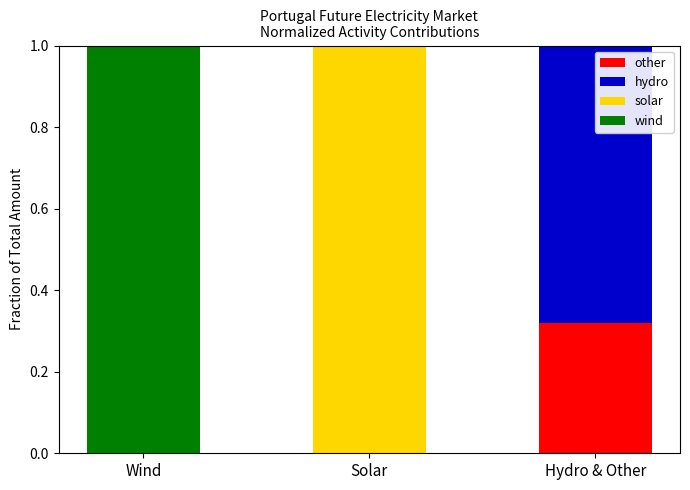

True or false: other has a value of 0.0 at Solar.

True